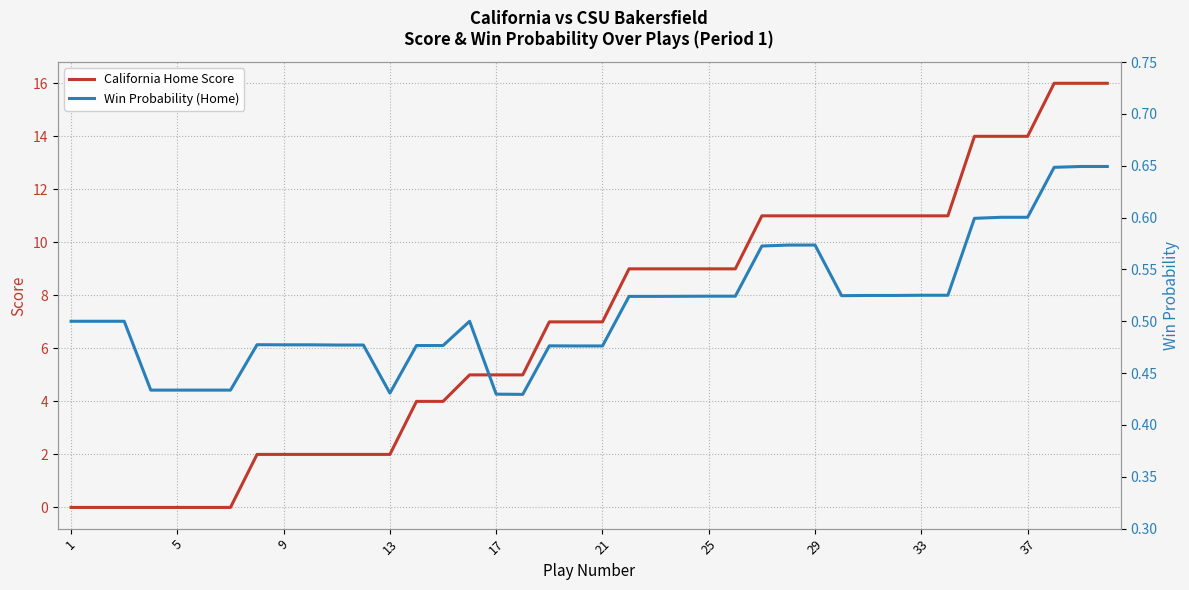

How many values in the California Home Score series exceed 7?

19